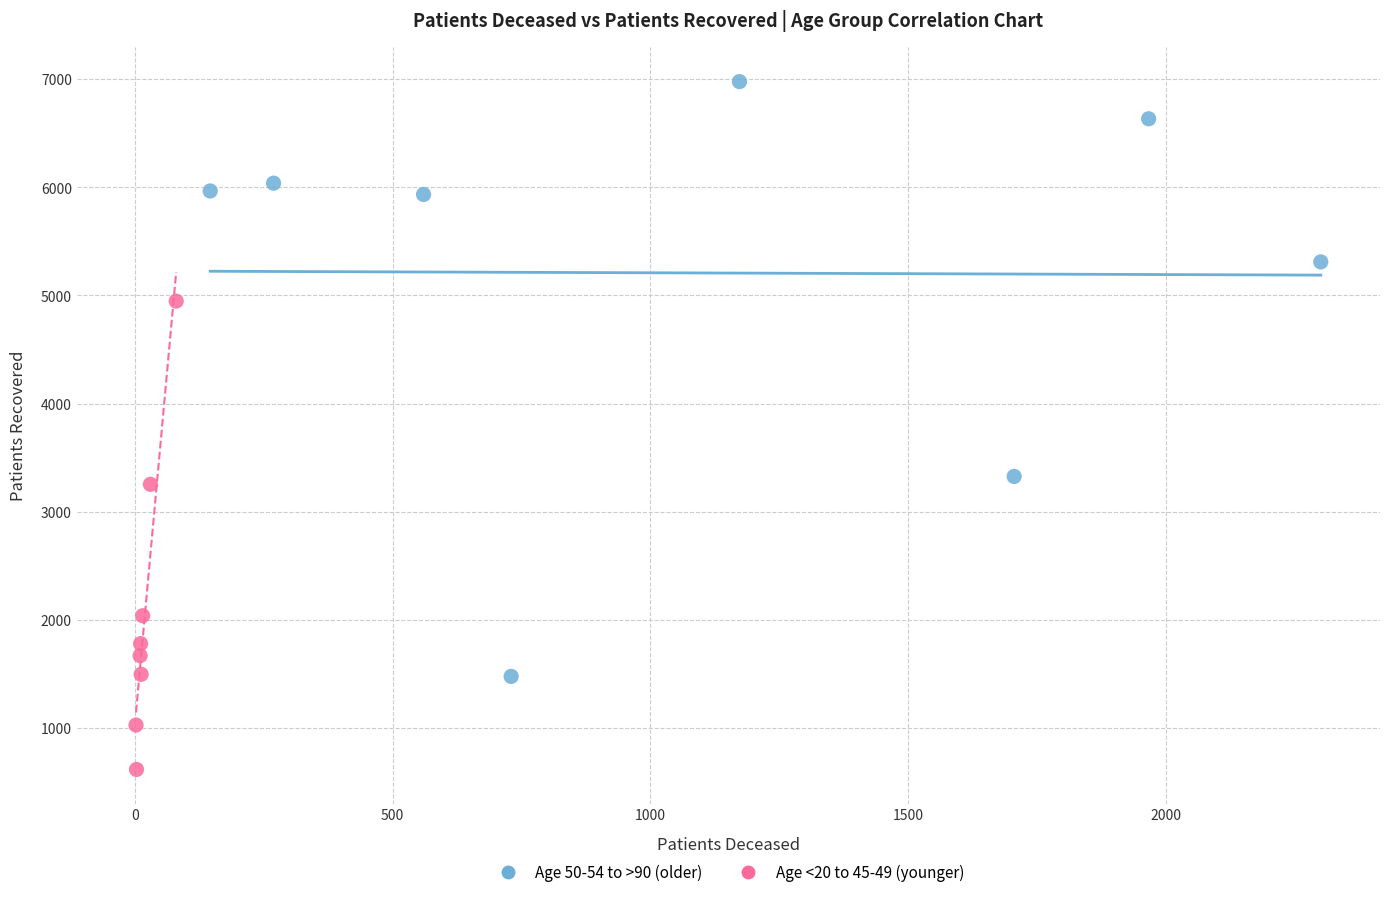

Which series contains the lowest Y value?

Age <20 to 45-49 (younger)